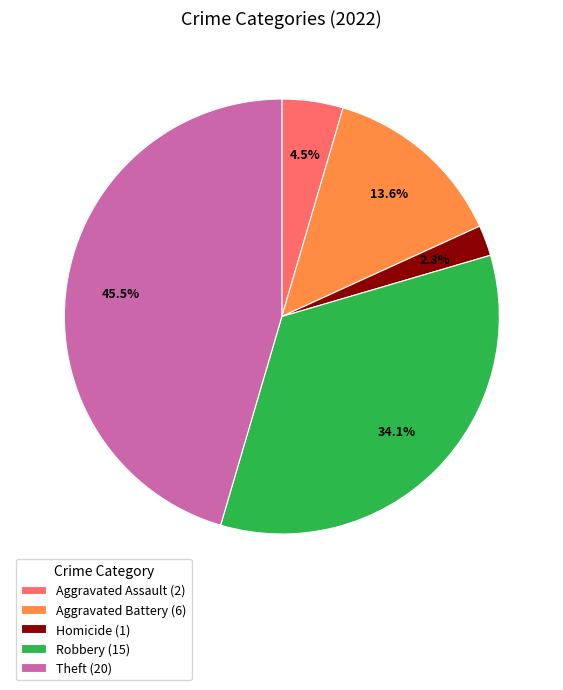

To the nearest percent, what is the difference between the largest and smallest slice percentages?

43%